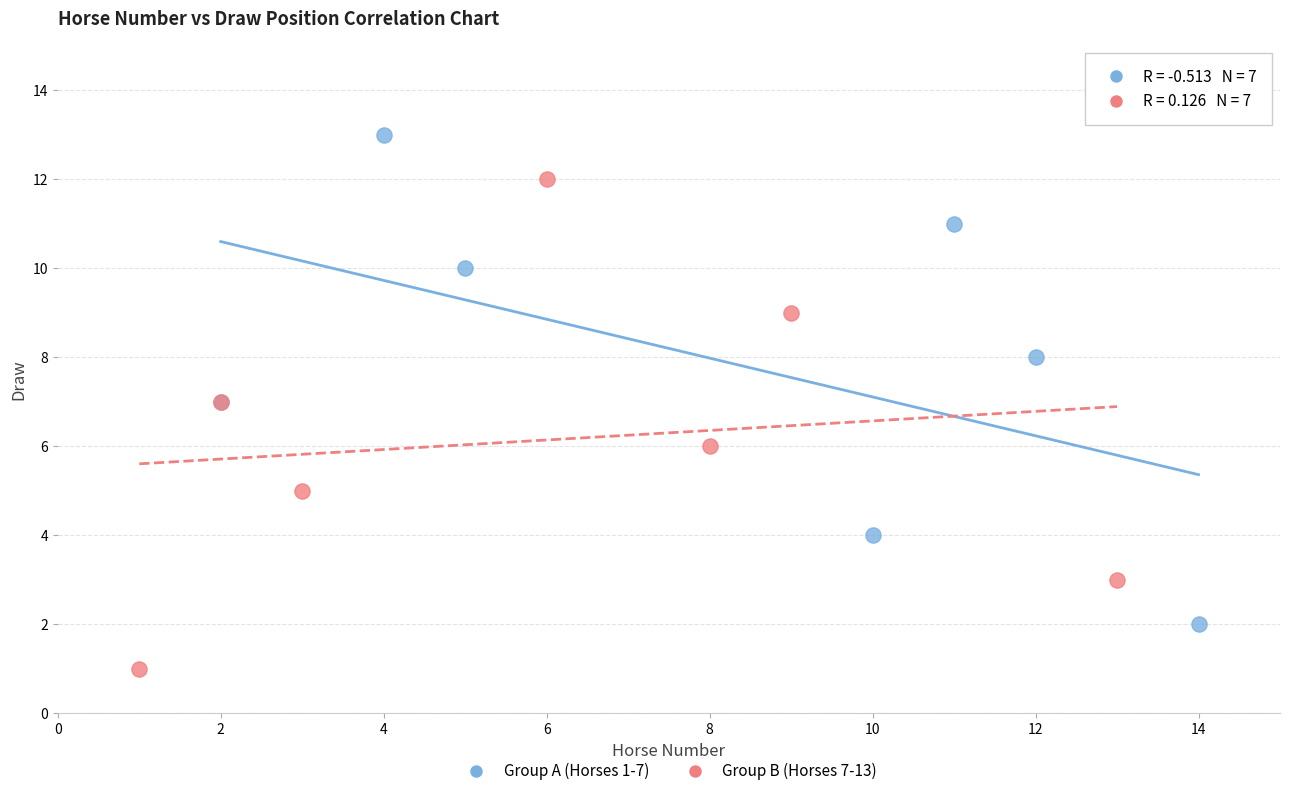

Which series reaches the maximum Y coordinate?

Group A (Horses 1-7)